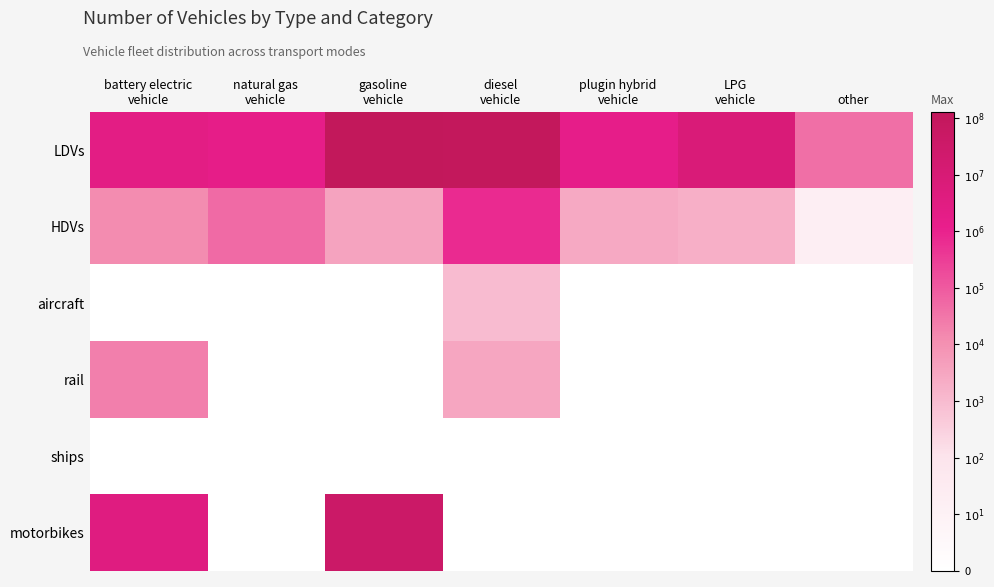

What is the maximum value shown in the chart?

8.1